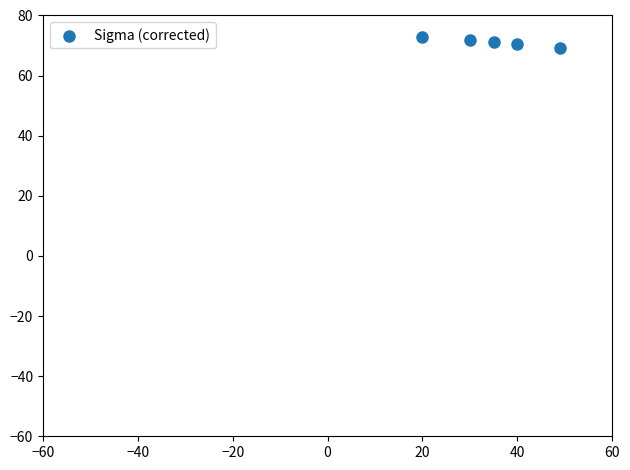

What is the range of X values (max minus min)?

29.0